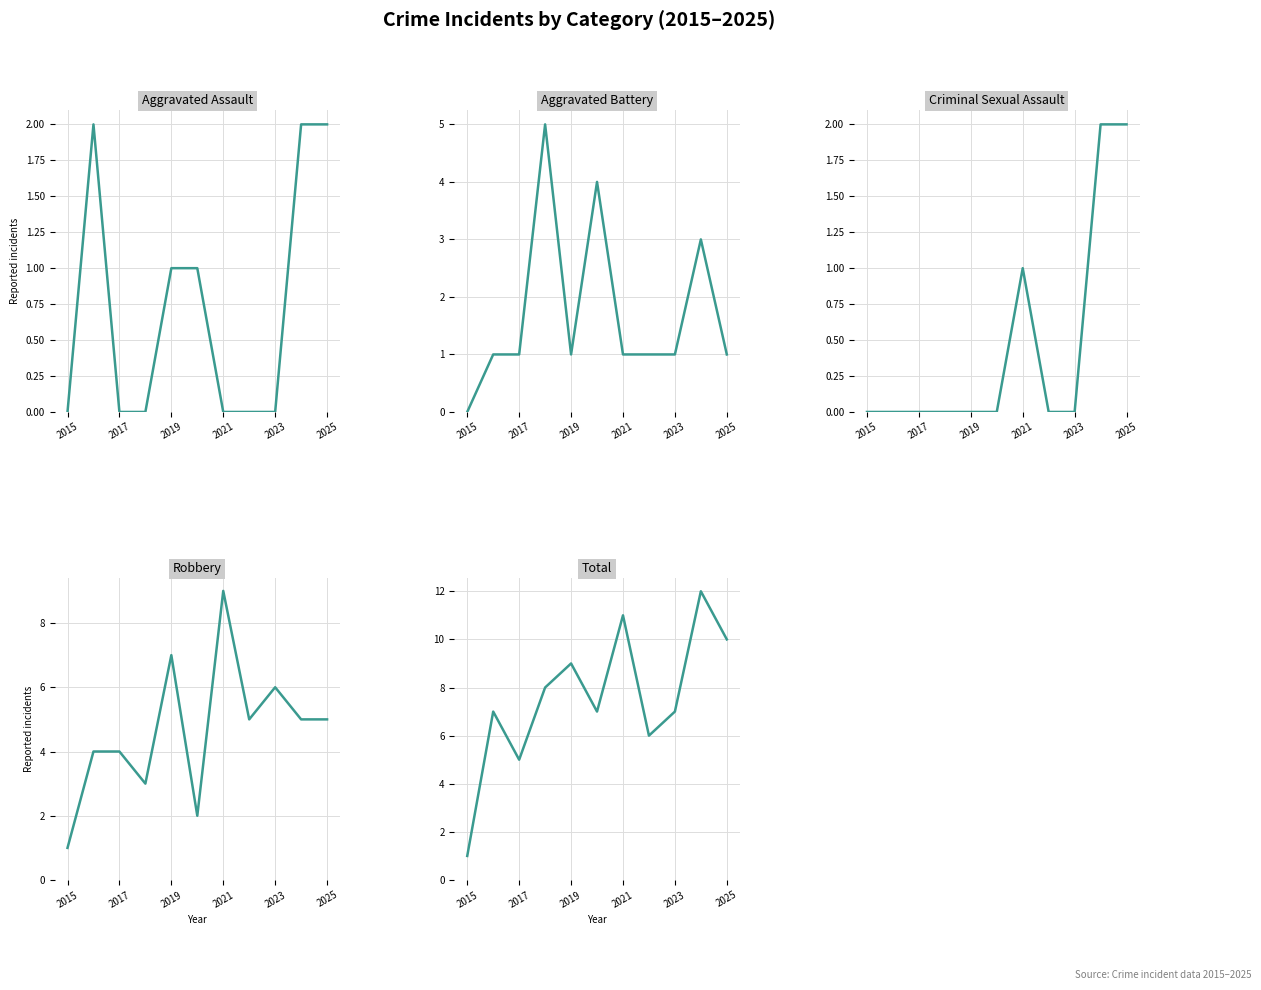

What is the value of the Robbery point at the 7th from the left?

9